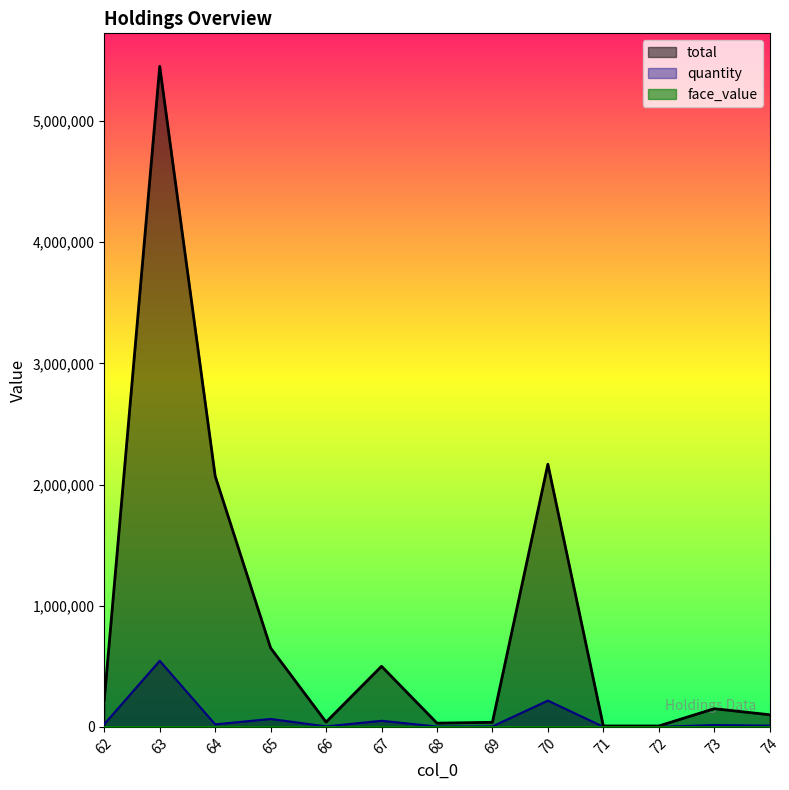

Which series has the largest total across all categories?

total